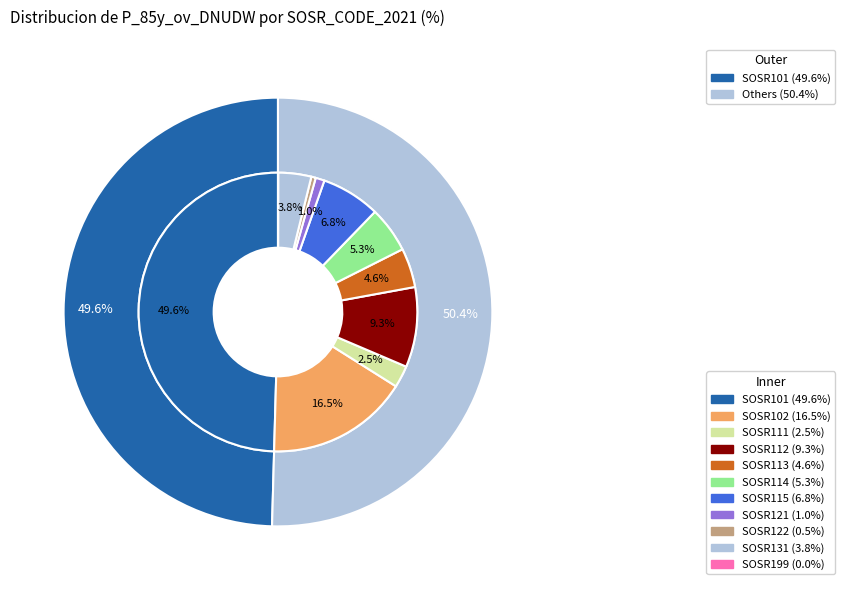

Is the sum of SOSR114 and SOSR113 greater than half?

No